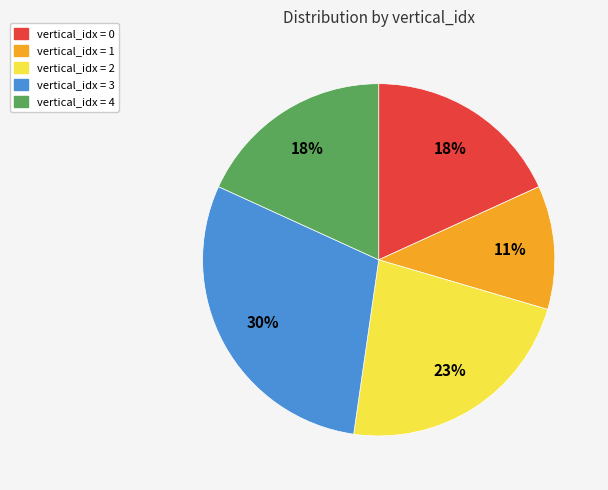

Count the number of slices in the pie.

5